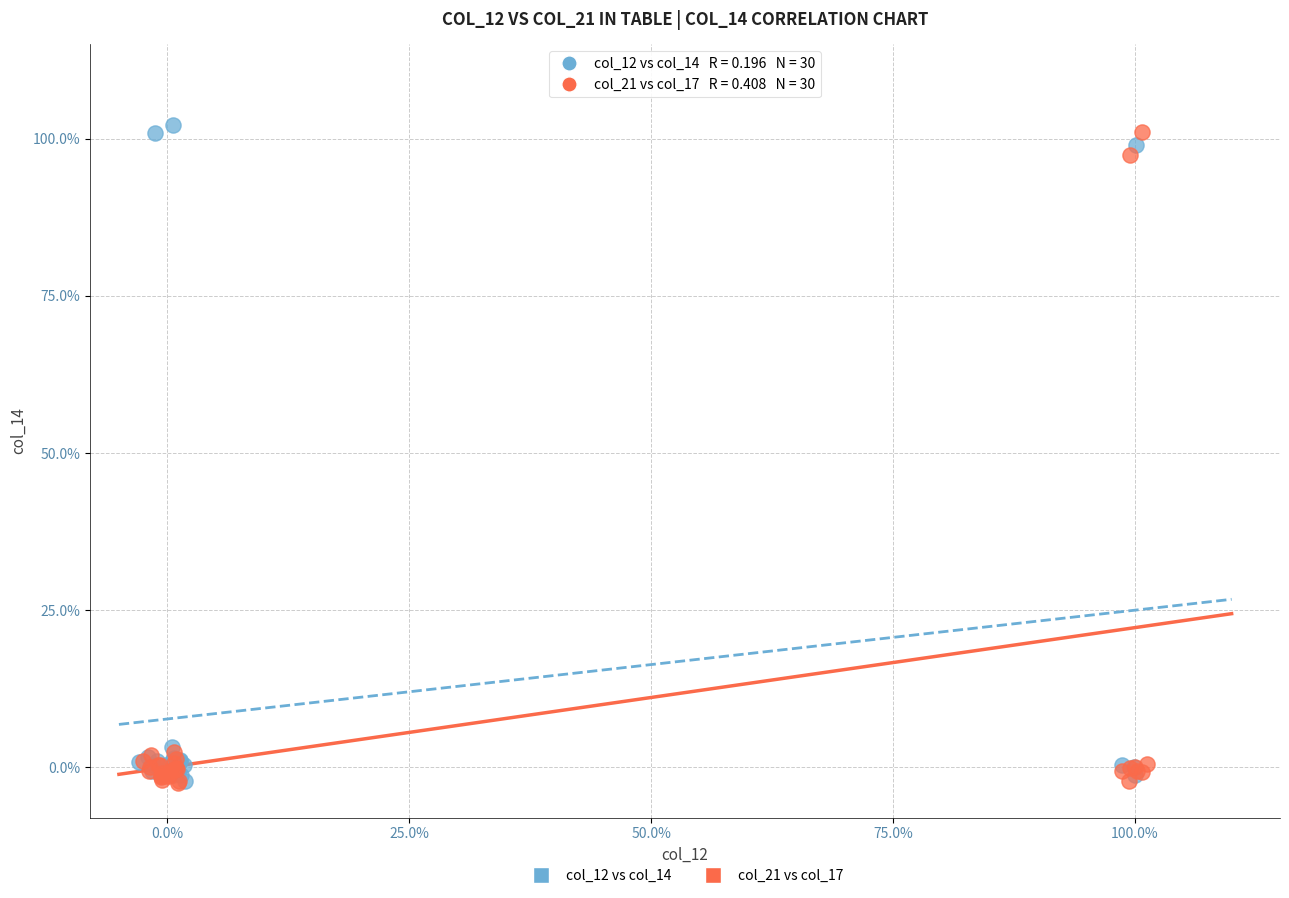

What are all the series names shown in the legend?

col_12 vs col_14, col_21 vs col_17